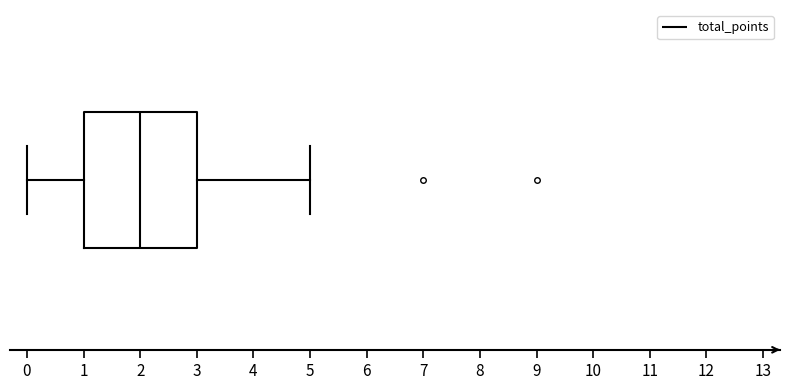

Where does the right whisker of the box end on the x-axis? The values are not printed on the chart, so give them approximately, as read against the axis.

5